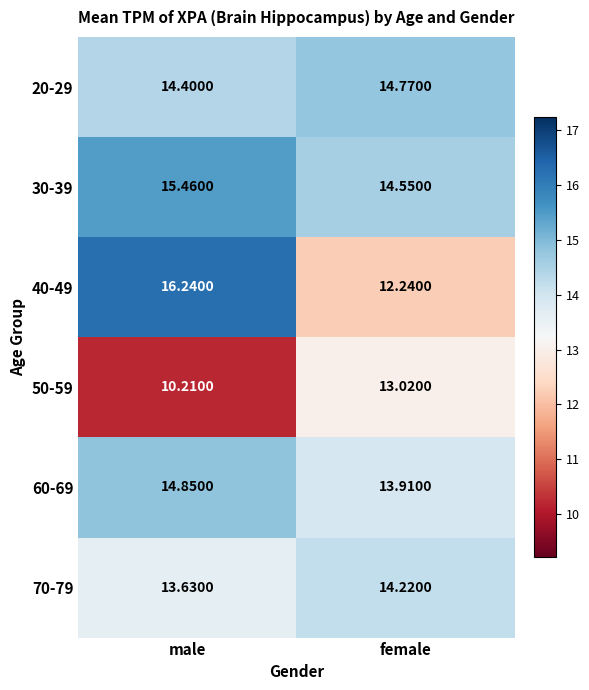

Which category has the lowest value across all series?

male